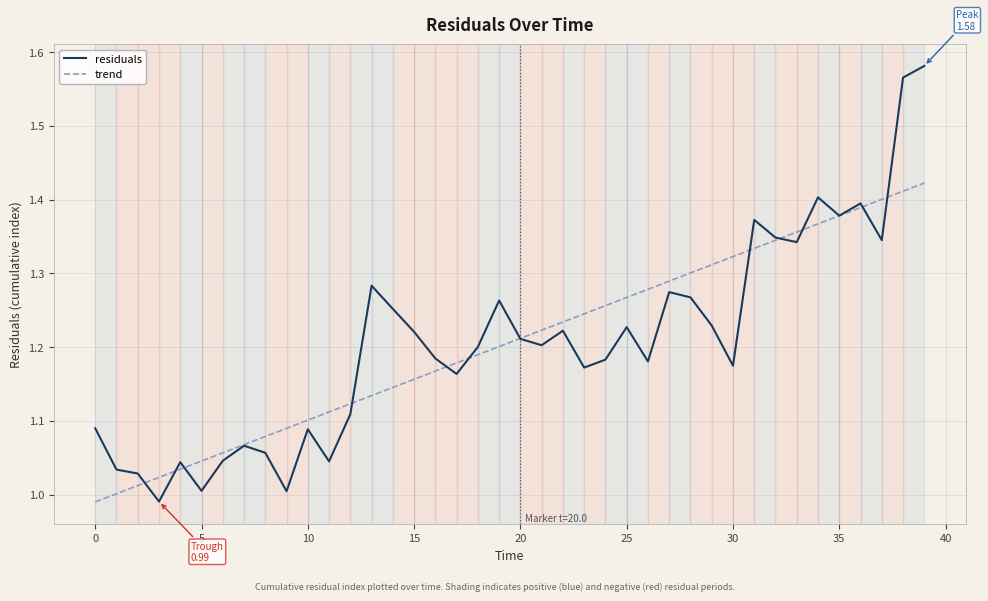

Rank the series by their maximum value, from highest to lowest.

residuals, trend